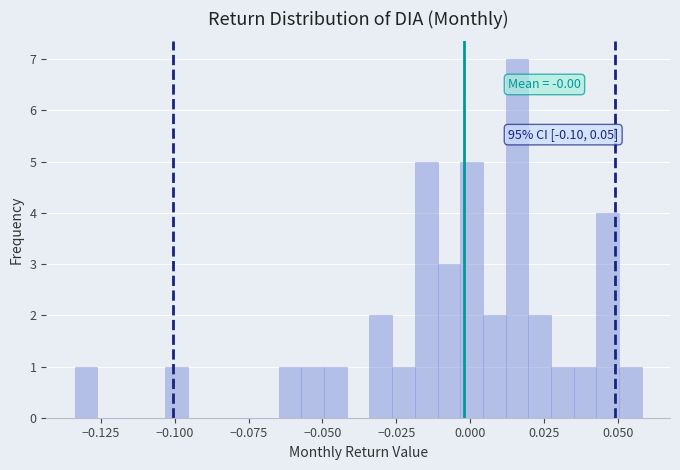

Around what value on the x-axis is the tallest bar? Give the approximate position of its centre, as read against the axis.

0.015